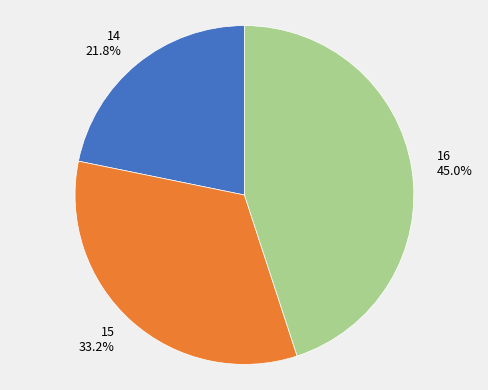

To the nearest percent, what portion does 15 represent?

33%